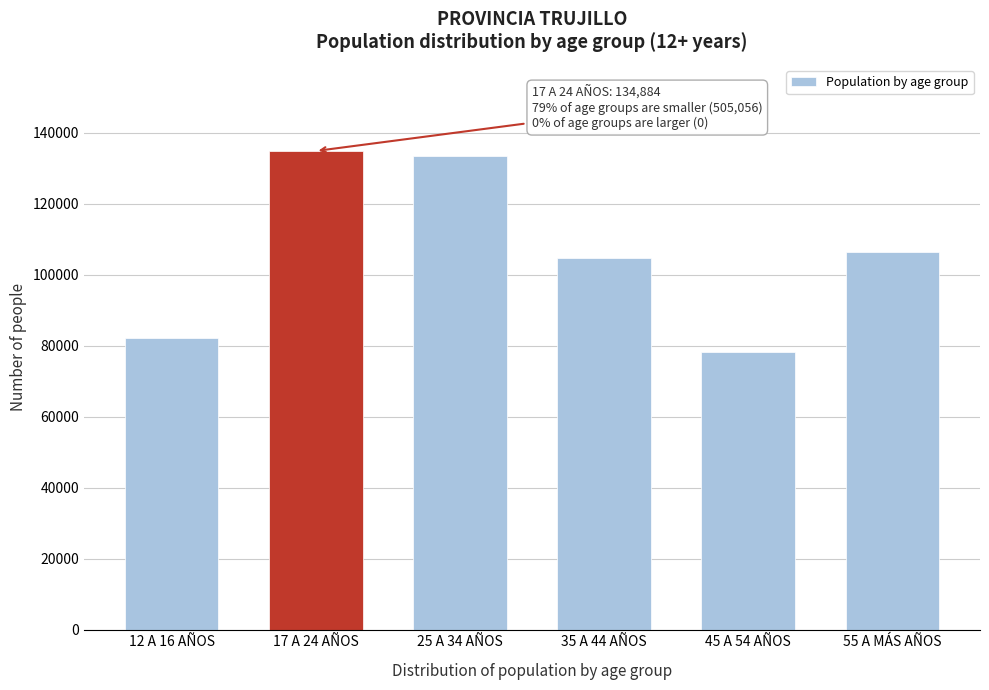

Reading left to right, what are all the values shown in this chart?

12 A 16 AÑOS=82168	17 A 24 AÑOS=134884	25 A 34 AÑOS=133452	35 A 44 AÑOS=104757	45 A 54 AÑOS=78326	55 A MÁS AÑOS=106353